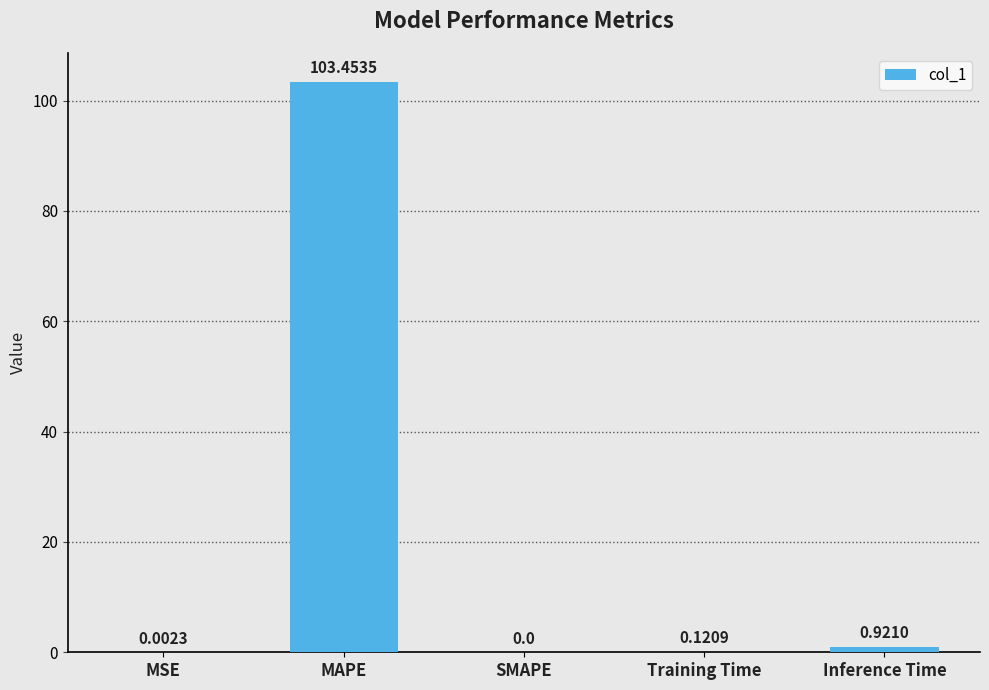

At which label is the value closest to 51?

Inference Time